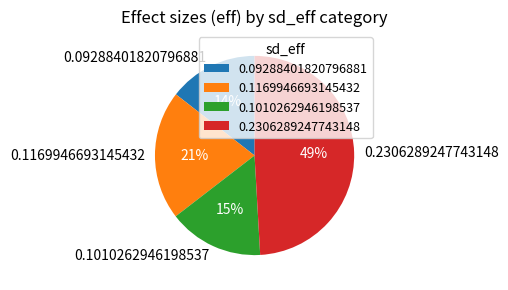

Rank the categories by value from highest to lowest.

0.2306289247743148, 0.1169946693145432, 0.1010262946198537, 0.09288401820796881